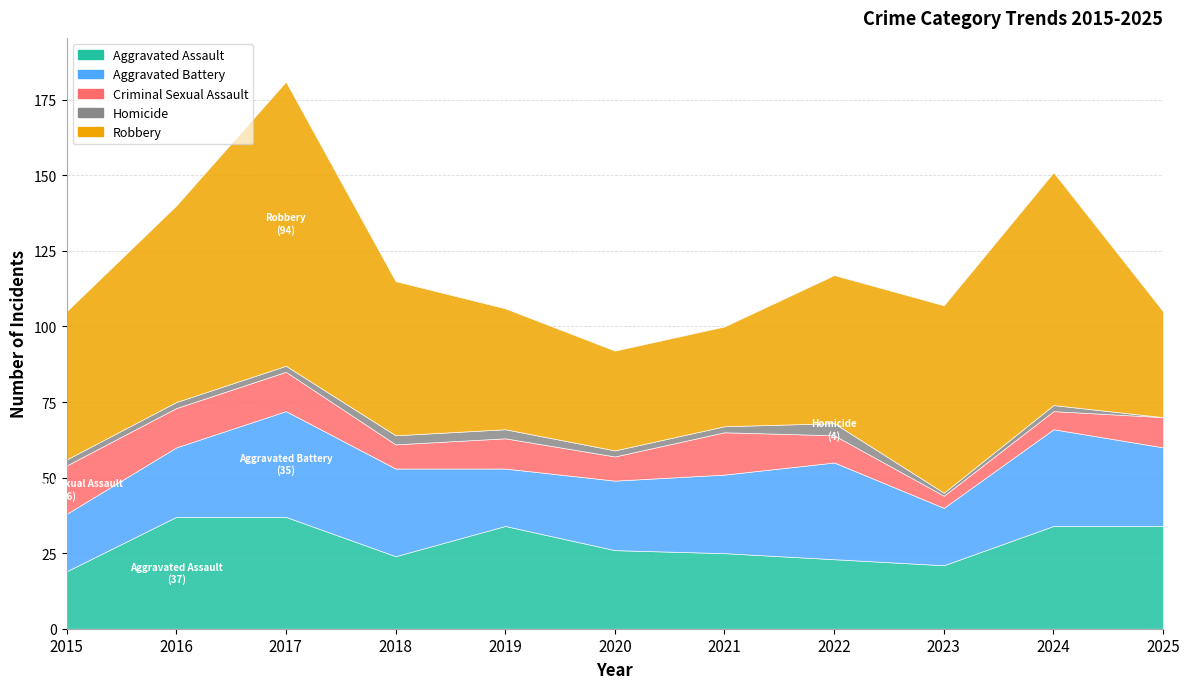

Does the chart have visible grid lines?

Yes